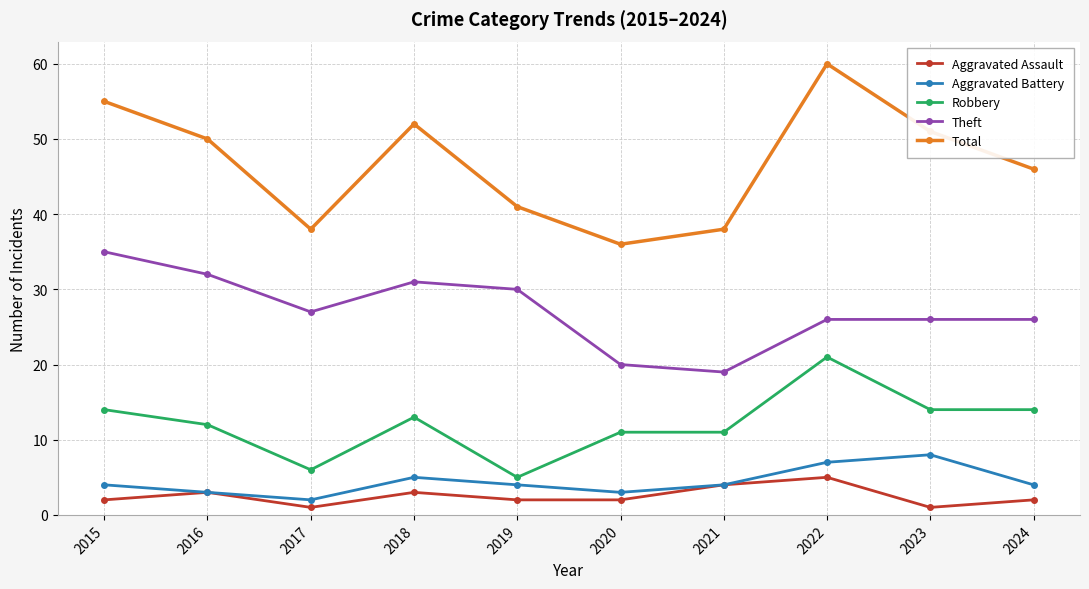

Rank the series by their maximum value, from highest to lowest.

Total, Theft, Robbery, Aggravated Battery, Aggravated Assault